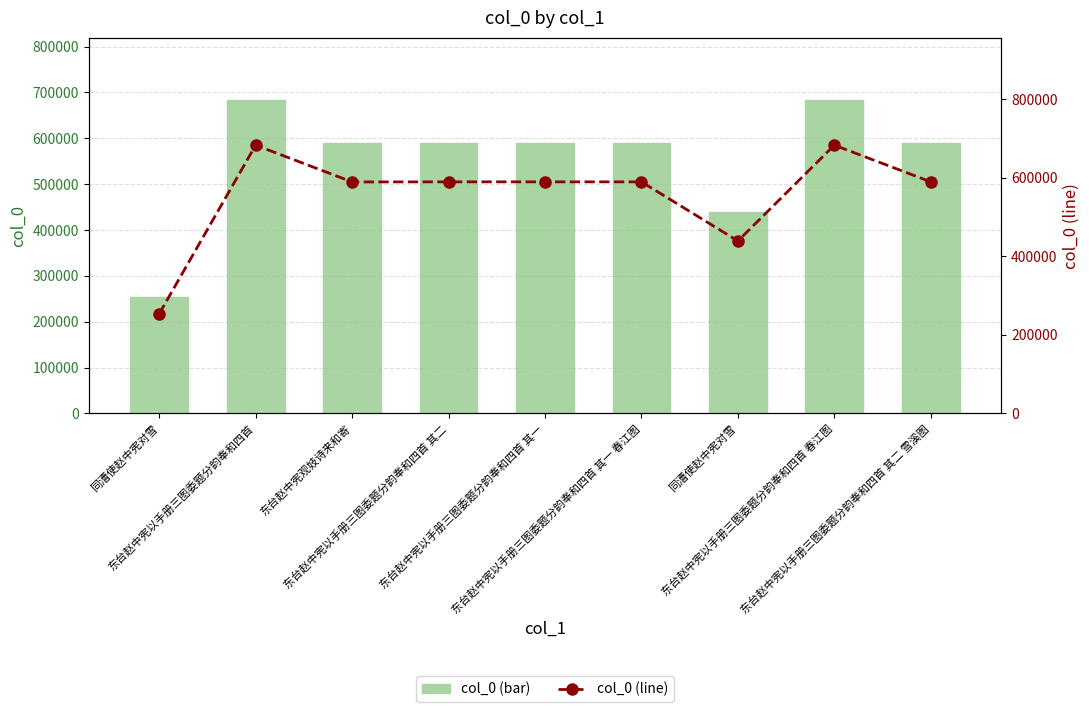

Which series has the widest spread of values?

col_0 (bar)